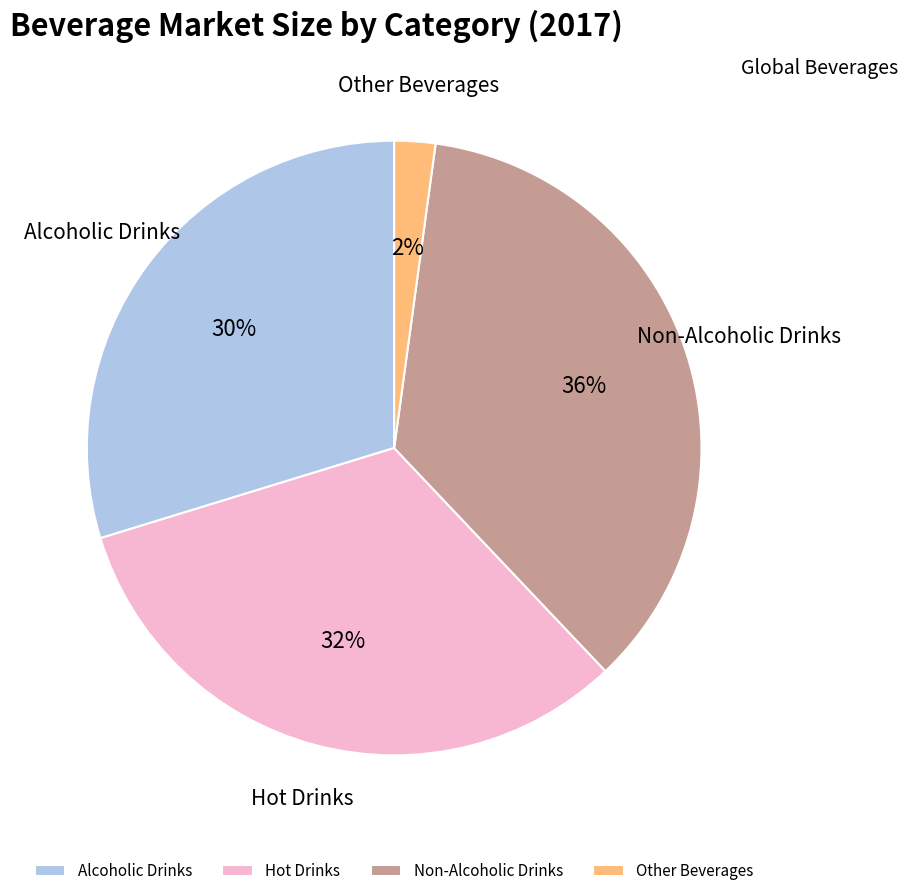

True or false: Non-Alcoholic Drinks accounts for 43% of the total.

False